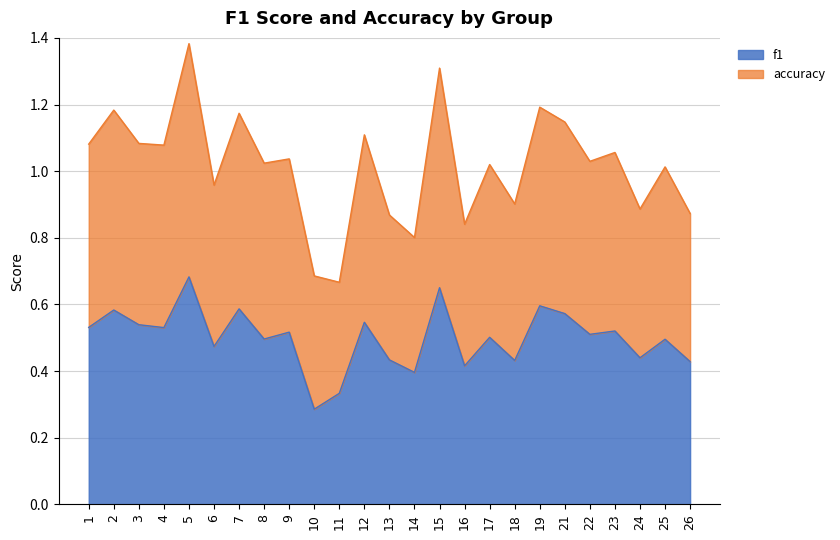

True or false: f1 has a value of 0.5 at 1.

True